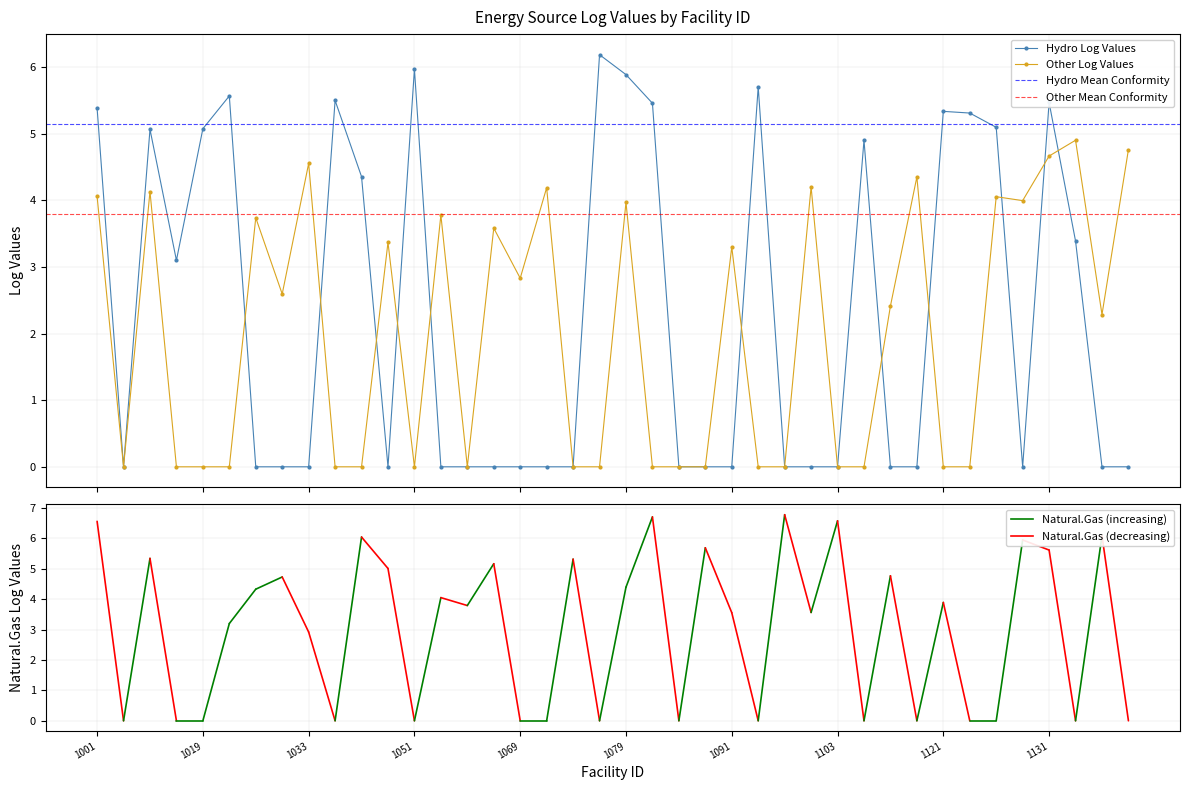

Where is the first local maximum for naturalgas?

1015